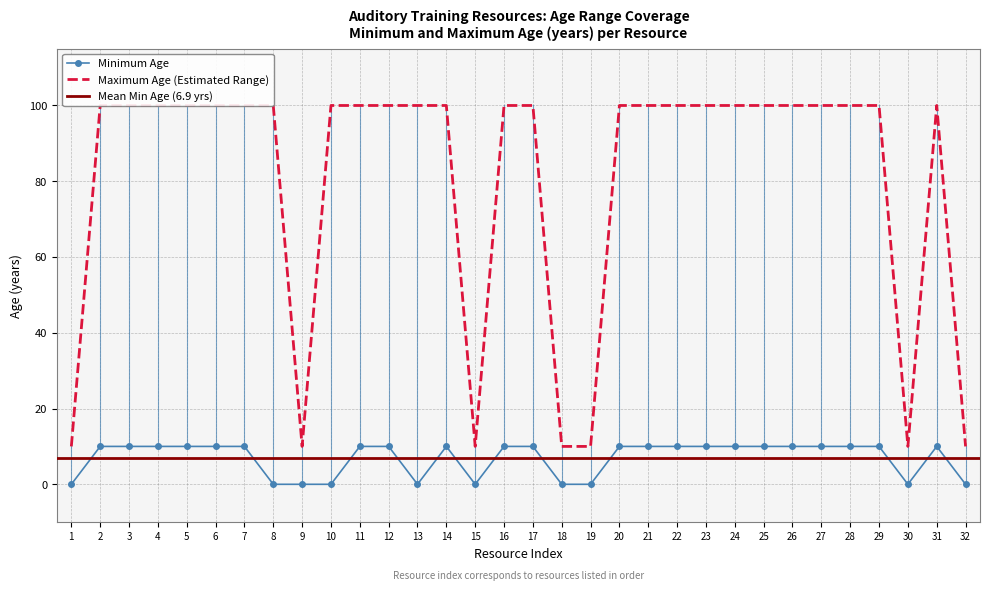

Reading right to left, what are all the values shown in this chart?

age_min: 0	10	0	10	10	10	10	10	10	10	10	10	10	0	0	10	10	0	10	0	10	10	0	0	0	10	10	10	10	10	10	0
age_max: 10	100	10	100	100	100	100	100	100	100	100	100	100	10	10	100	100	10	100	100	100	100	100	10	100	100	100	100	100	100	100	10